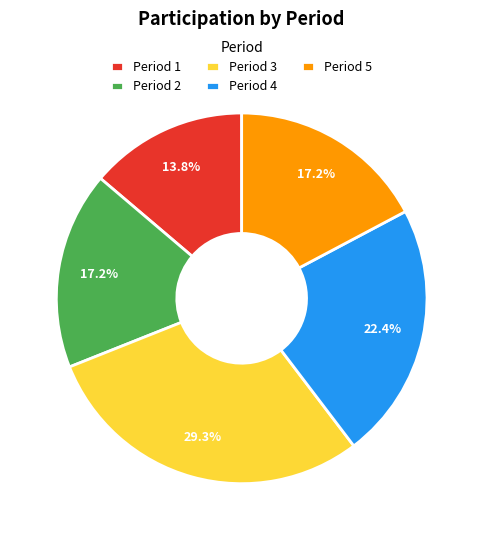

Which has a higher value, Period 5 or Period 3?

Period 3